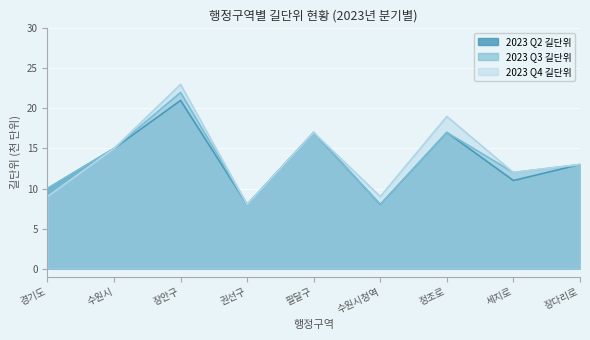

What is the difference between the maximum and minimum values in the 2023 Q2 길단위 series?

13